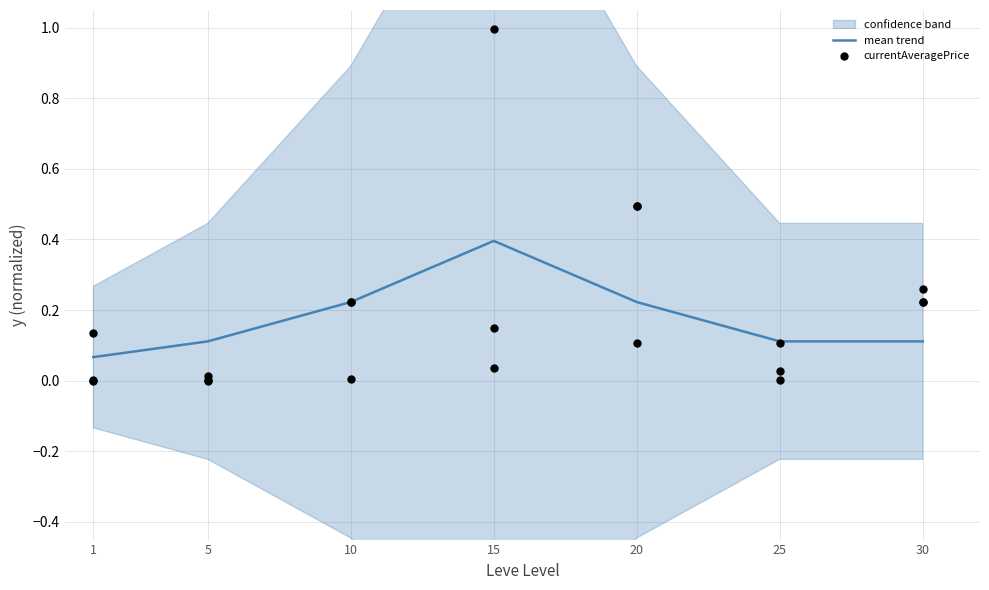

What is the total value across all series at 1?

0.2